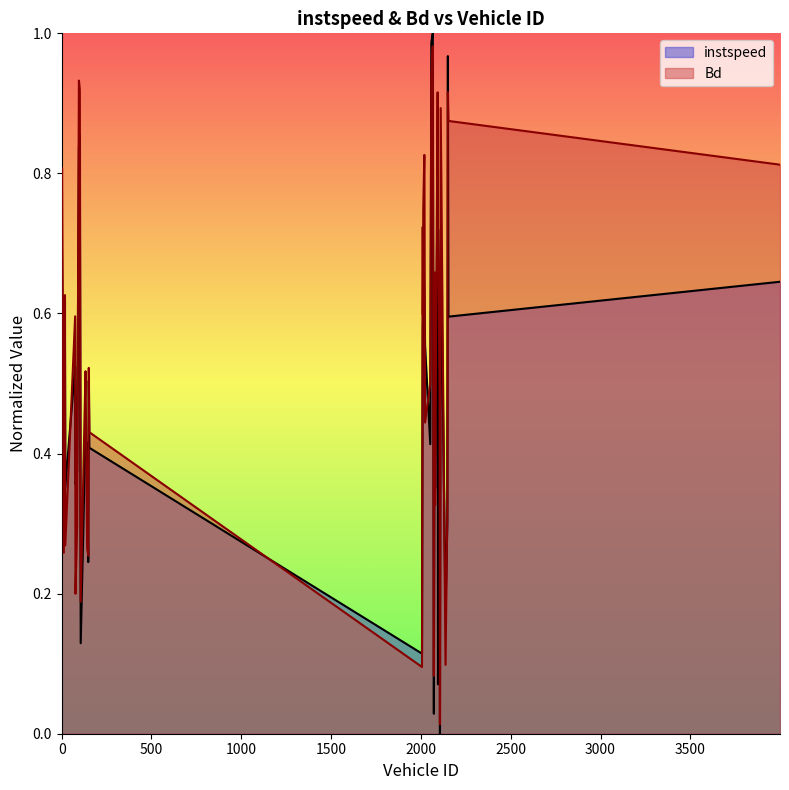

What is the sum of all Bd values?

21.9